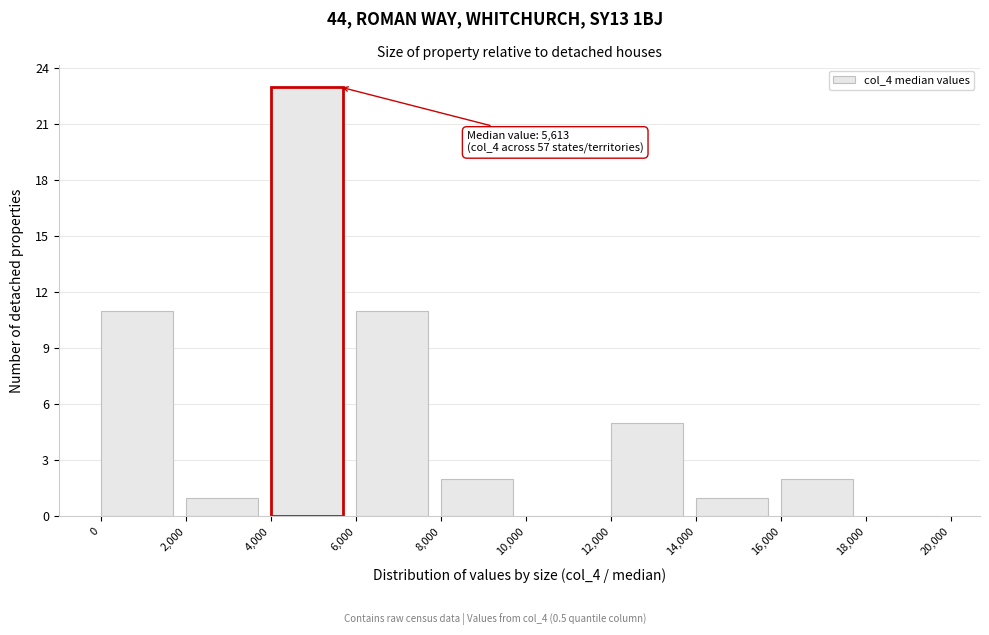

Which range on the x-axis has the tallest bar?

4,000 to 6,000